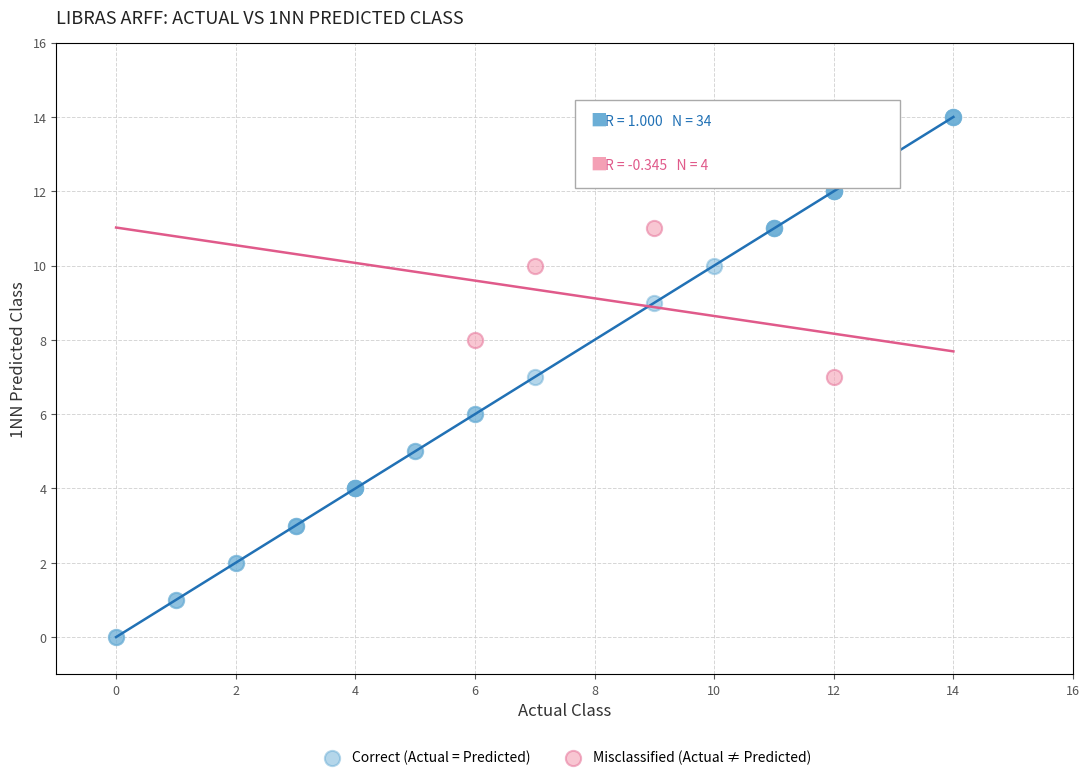

Which series reaches the maximum Y coordinate?

Correct (Actual = Predicted)